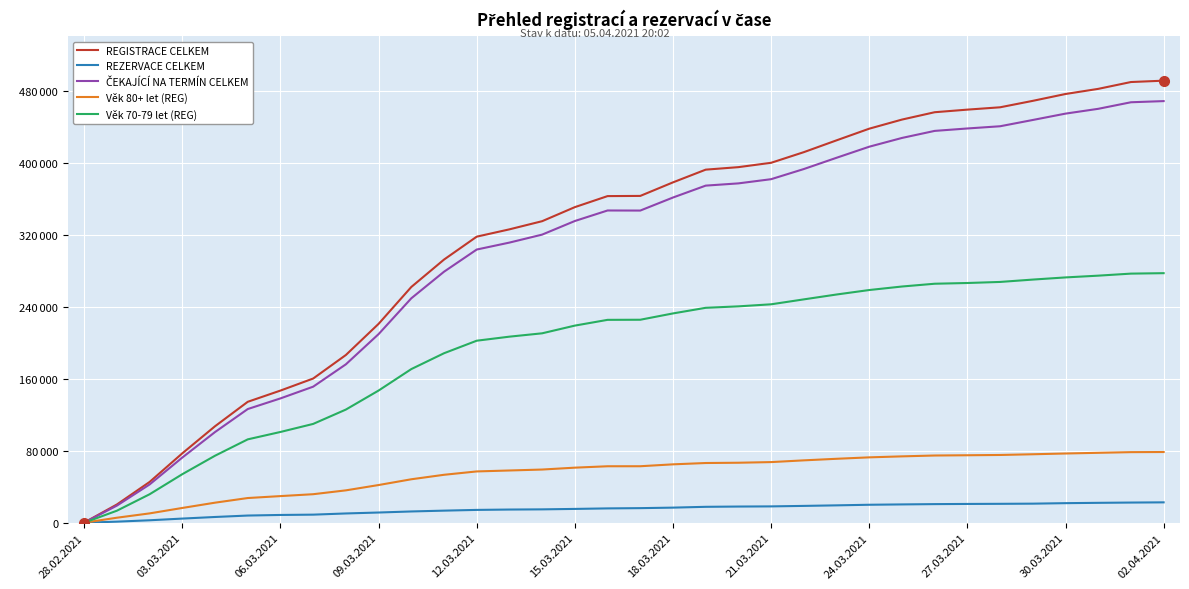

True or false: ČEKAJÍCÍ NA TERMÍN CELKEM and Věk 70-79 let (REG) cross at least once.

False